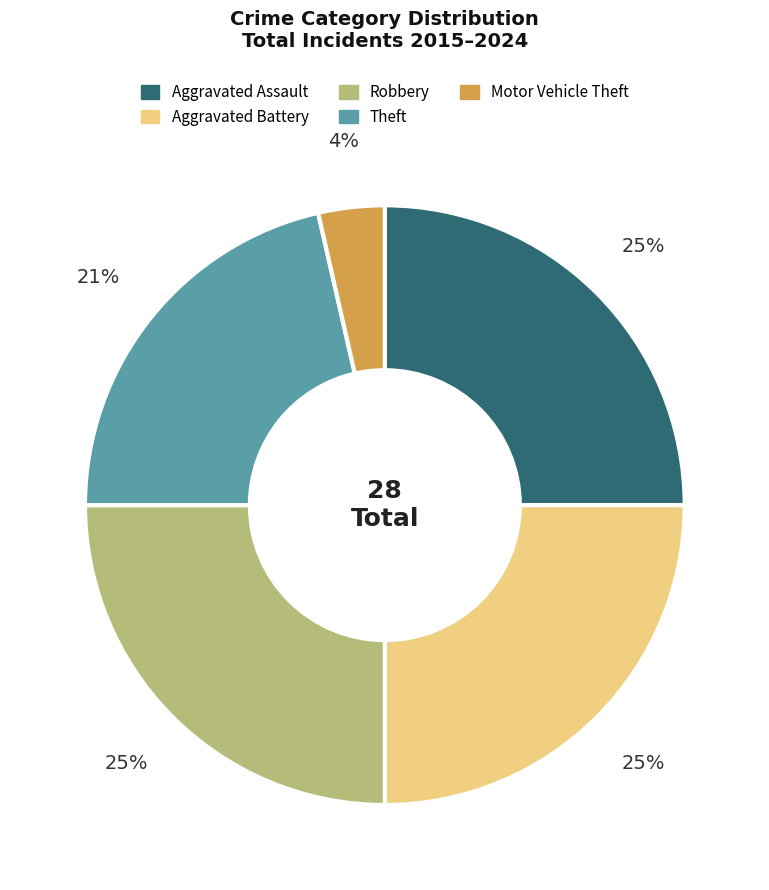

How many segments does this pie chart have?

5